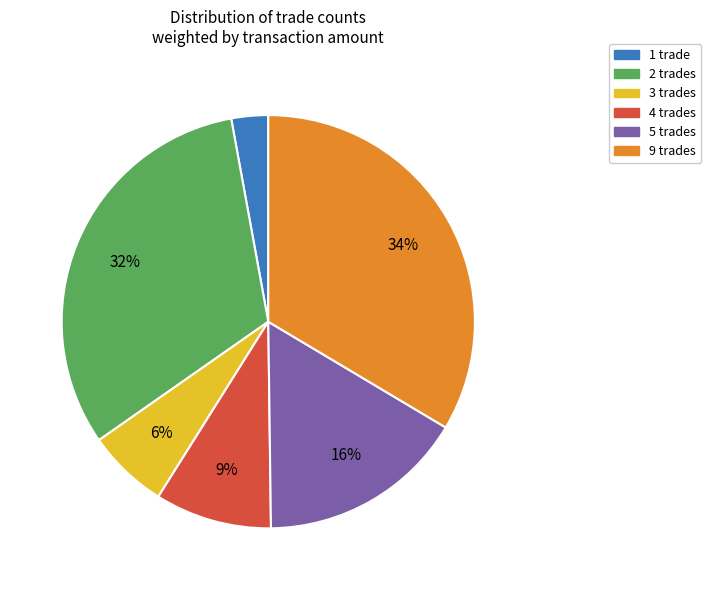

Is there a majority slice in this chart?

No